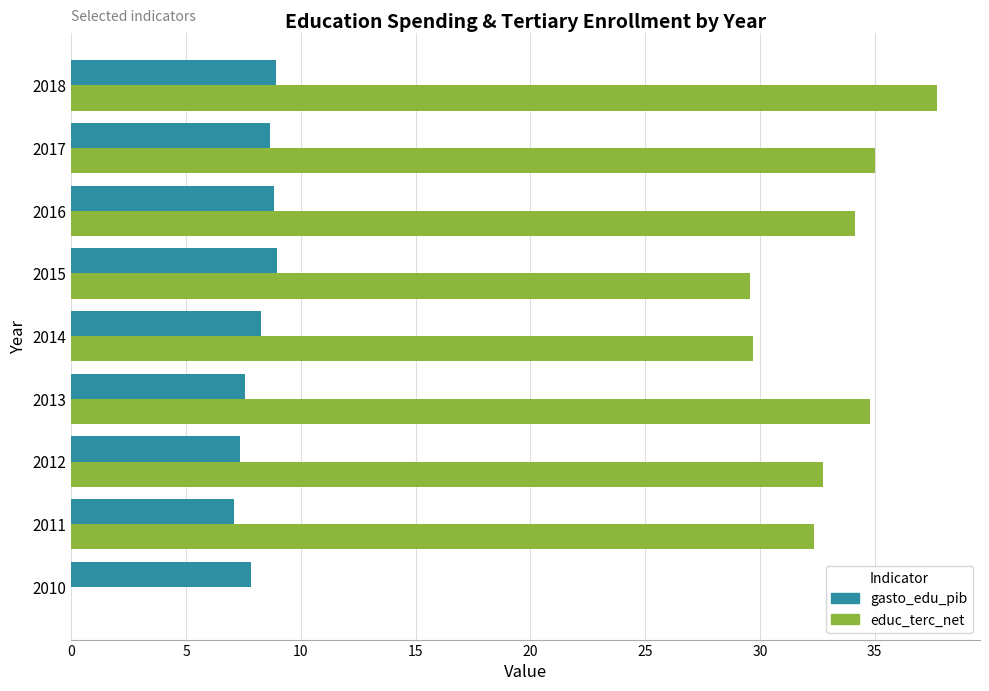

The value of gasto_edu_pib at 2018 is 14.8. True or false?

False